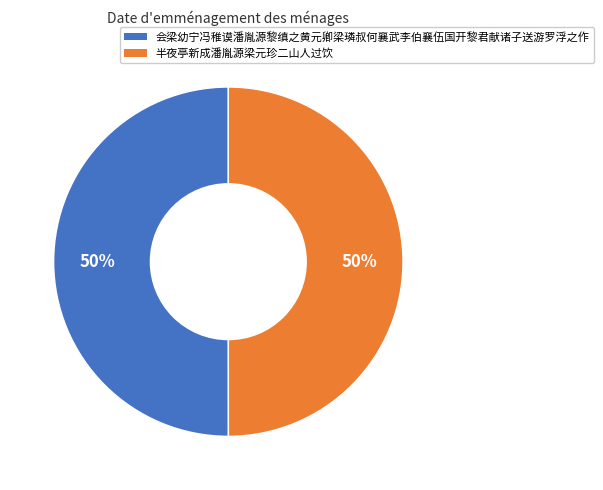

How many slices are in this pie chart?

2